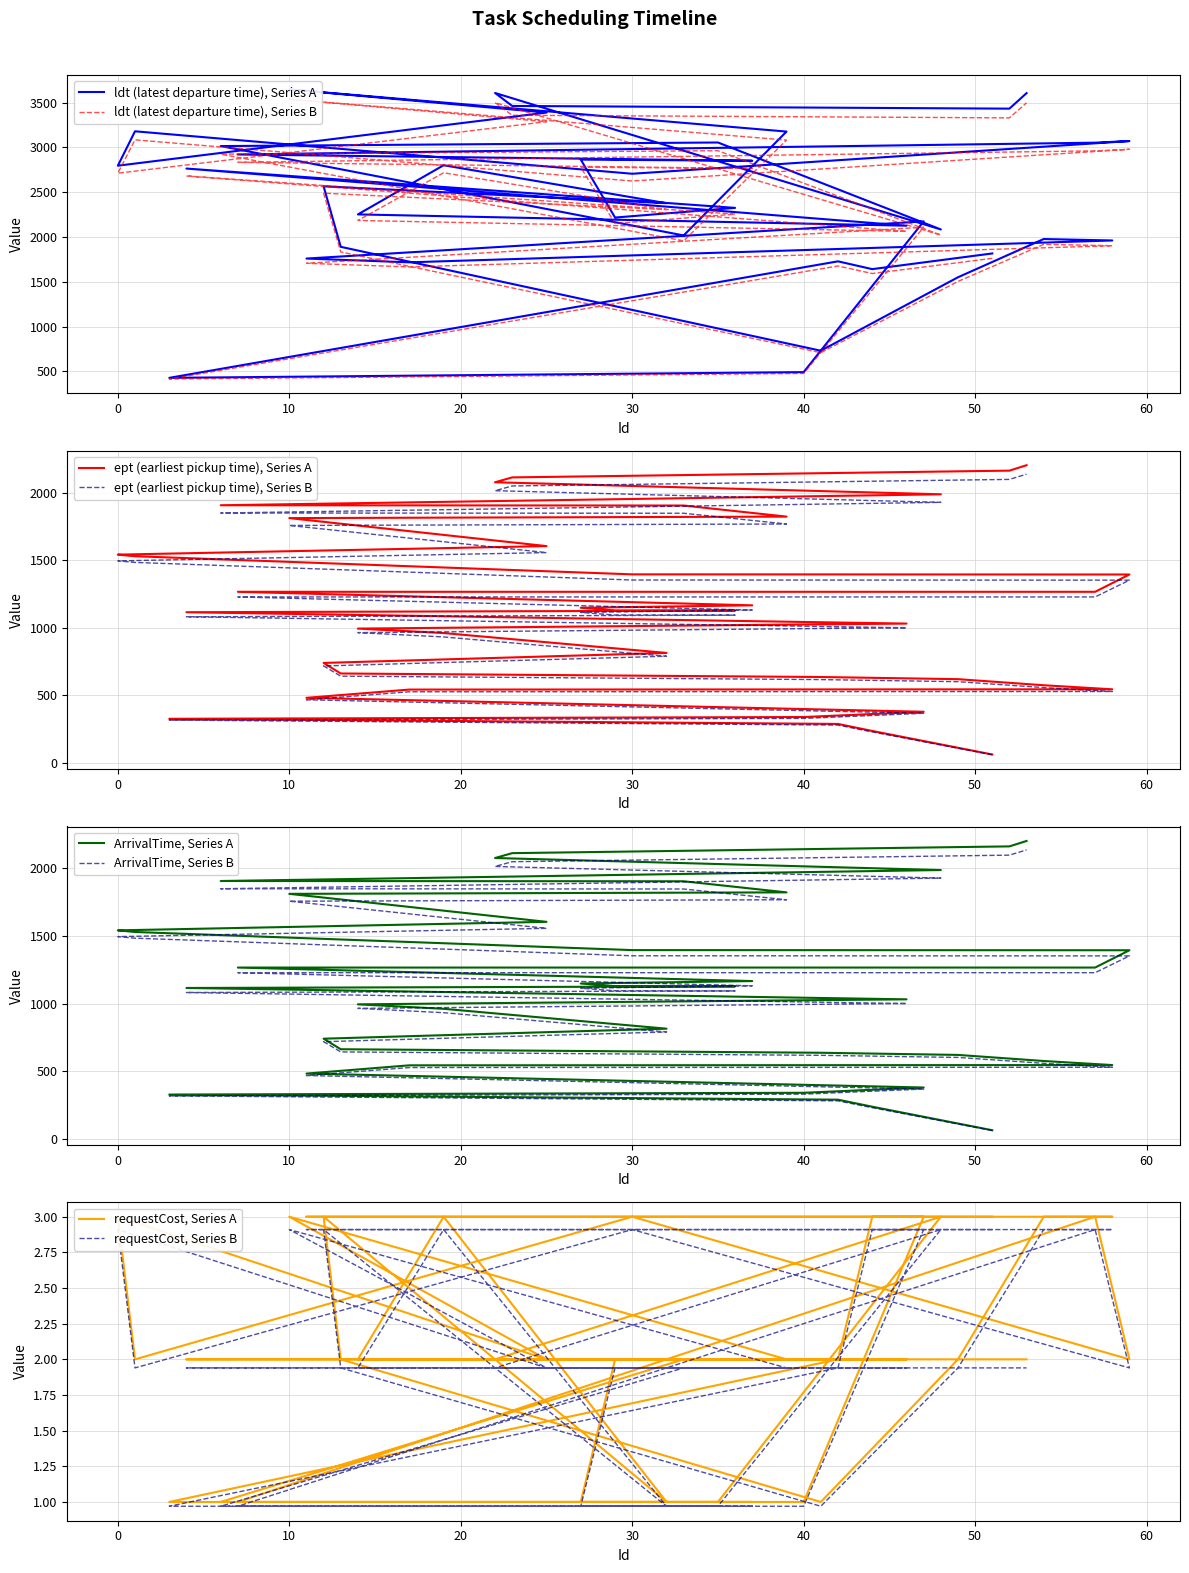

Which series has the largest range (max minus min)?

ldt